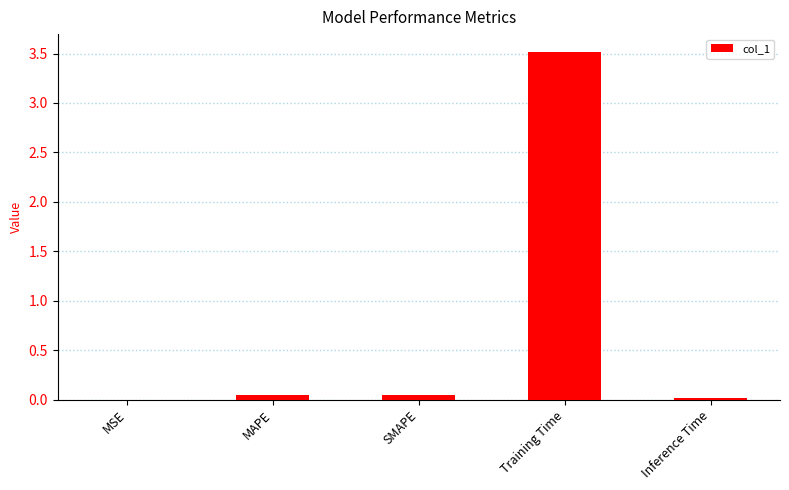

At which category does the chart reach its peak across all series?

Training Time